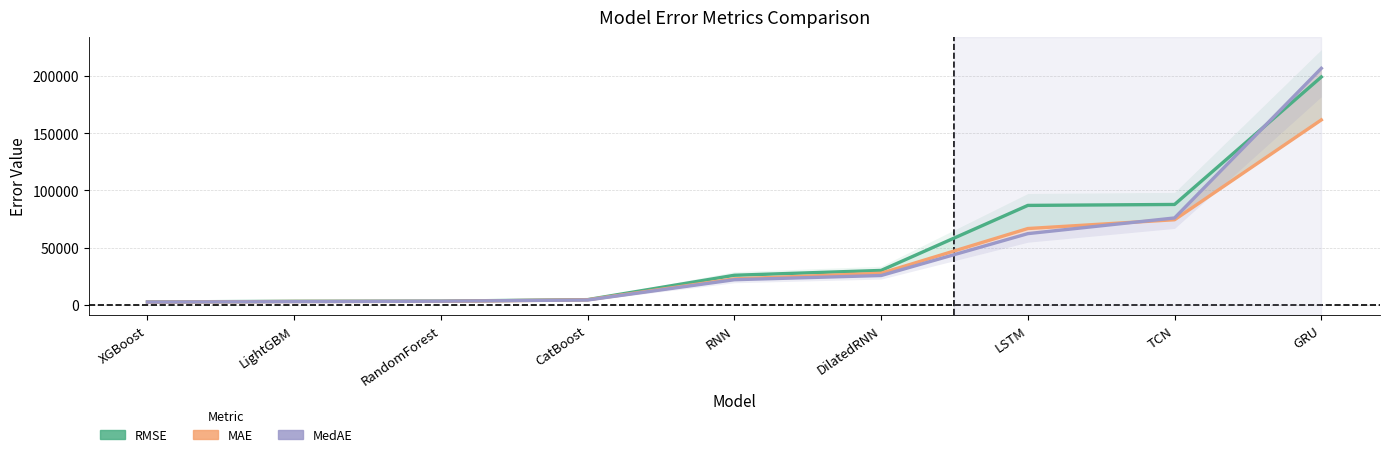

Reading left to right, list all the values displayed in this chart.

RMSE: XGBoost=2704.3	LightGBM=3269.7	RandomForest=3412.8	CatBoost=4719.5	RNN=26005.7	DilatedRNN=30216.4	LSTM=86979.7	TCN=87807.7	GRU=199107.3
MAE: XGBoost=2536.1	LightGBM=3104.2	RandomForest=3218.1	CatBoost=4566.9	RNN=22843.5	DilatedRNN=27746.7	LSTM=66792.2	TCN=74463.9	GRU=161629.3
MedAE: XGBoost=2594.0	LightGBM=2941.9	RandomForest=3339.5	CatBoost=4390.8	RNN=22109.9	DilatedRNN=25773.4	LSTM=62340.4	TCN=76032.8	GRU=206650.5